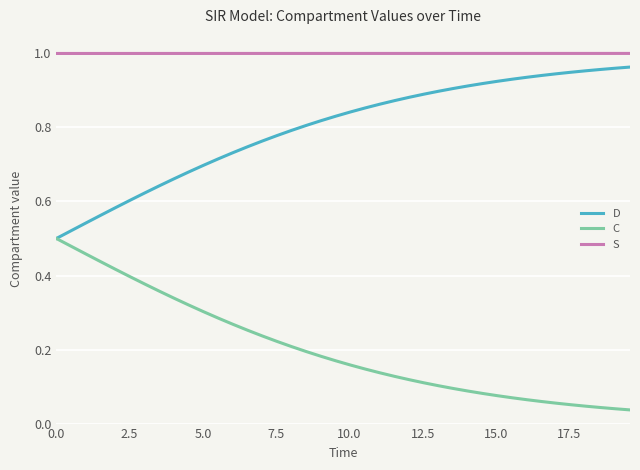

Which series has the largest total across all categories?

S